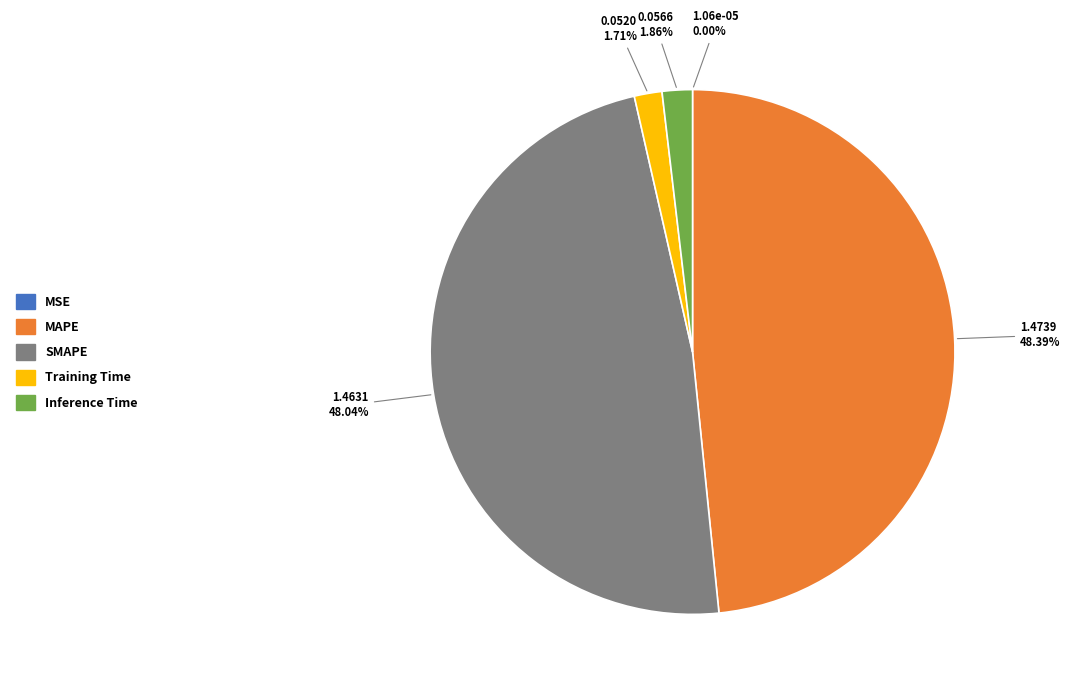

To the nearest percent, what is the difference between the largest and smallest slice percentages?

48%